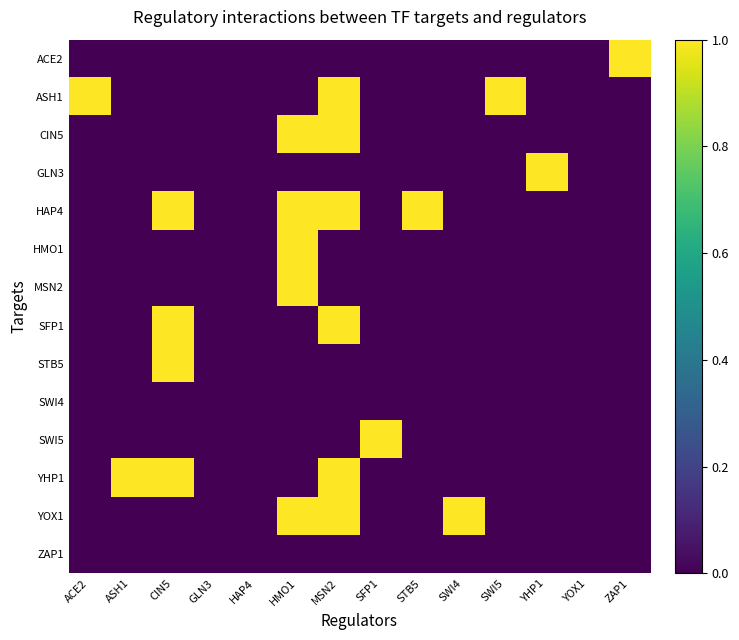

Reading left to right, what are all the values shown in this chart?

ACE2: ACE2=0	ASH1=0	CIN5=0	GLN3=0	HAP4=0	HMO1=0	MSN2=0	SFP1=0	STB5=0	SWI4=0	SWI5=0	YHP1=0	YOX1=0	ZAP1=1
ASH1: ACE2=1	ASH1=0	CIN5=0	GLN3=0	HAP4=0	HMO1=0	MSN2=1	SFP1=0	STB5=0	SWI4=0	SWI5=1	YHP1=0	YOX1=0	ZAP1=0
CIN5: ACE2=0	ASH1=0	CIN5=0	GLN3=0	HAP4=0	HMO1=1	MSN2=1	SFP1=0	STB5=0	SWI4=0	SWI5=0	YHP1=0	YOX1=0	ZAP1=0
GLN3: ACE2=0	ASH1=0	CIN5=0	GLN3=0	HAP4=0	HMO1=0	MSN2=0	SFP1=0	STB5=0	SWI4=0	SWI5=0	YHP1=1	YOX1=0	ZAP1=0
HAP4: ACE2=0	ASH1=0	CIN5=1	GLN3=0	HAP4=0	HMO1=1	MSN2=1	SFP1=0	STB5=1	SWI4=0	SWI5=0	YHP1=0	YOX1=0	ZAP1=0
HMO1: ACE2=0	ASH1=0	CIN5=0	GLN3=0	HAP4=0	HMO1=1	MSN2=0	SFP1=0	STB5=0	SWI4=0	SWI5=0	YHP1=0	YOX1=0	ZAP1=0
MSN2: ACE2=0	ASH1=0	CIN5=0	GLN3=0	HAP4=0	HMO1=1	MSN2=0	SFP1=0	STB5=0	SWI4=0	SWI5=0	YHP1=0	YOX1=0	ZAP1=0
SFP1: ACE2=0	ASH1=0	CIN5=1	GLN3=0	HAP4=0	HMO1=0	MSN2=1	SFP1=0	STB5=0	SWI4=0	SWI5=0	YHP1=0	YOX1=0	ZAP1=0
STB5: ACE2=0	ASH1=0	CIN5=1	GLN3=0	HAP4=0	HMO1=0	MSN2=0	SFP1=0	STB5=0	SWI4=0	SWI5=0	YHP1=0	YOX1=0	ZAP1=0
SWI4: ACE2=0	ASH1=0	CIN5=0	GLN3=0	HAP4=0	HMO1=0	MSN2=0	SFP1=0	STB5=0	SWI4=0	SWI5=0	YHP1=0	YOX1=0	ZAP1=0
SWI5: ACE2=0	ASH1=0	CIN5=0	GLN3=0	HAP4=0	HMO1=0	MSN2=0	SFP1=1	STB5=0	SWI4=0	SWI5=0	YHP1=0	YOX1=0	ZAP1=0
YHP1: ACE2=0	ASH1=1	CIN5=1	GLN3=0	HAP4=0	HMO1=0	MSN2=1	SFP1=0	STB5=0	SWI4=0	SWI5=0	YHP1=0	YOX1=0	ZAP1=0
YOX1: ACE2=0	ASH1=0	CIN5=0	GLN3=0	HAP4=0	HMO1=1	MSN2=1	SFP1=0	STB5=0	SWI4=1	SWI5=0	YHP1=0	YOX1=0	ZAP1=0
ZAP1: ACE2=0	ASH1=0	CIN5=0	GLN3=0	HAP4=0	HMO1=0	MSN2=0	SFP1=0	STB5=0	SWI4=0	SWI5=0	YHP1=0	YOX1=0	ZAP1=0